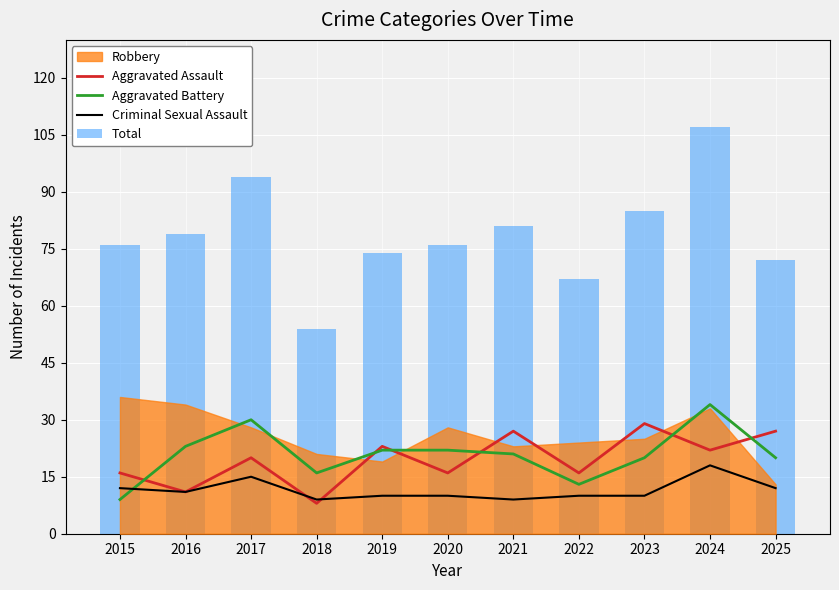

How many values in the Aggravated Assault series exceed 20?

5